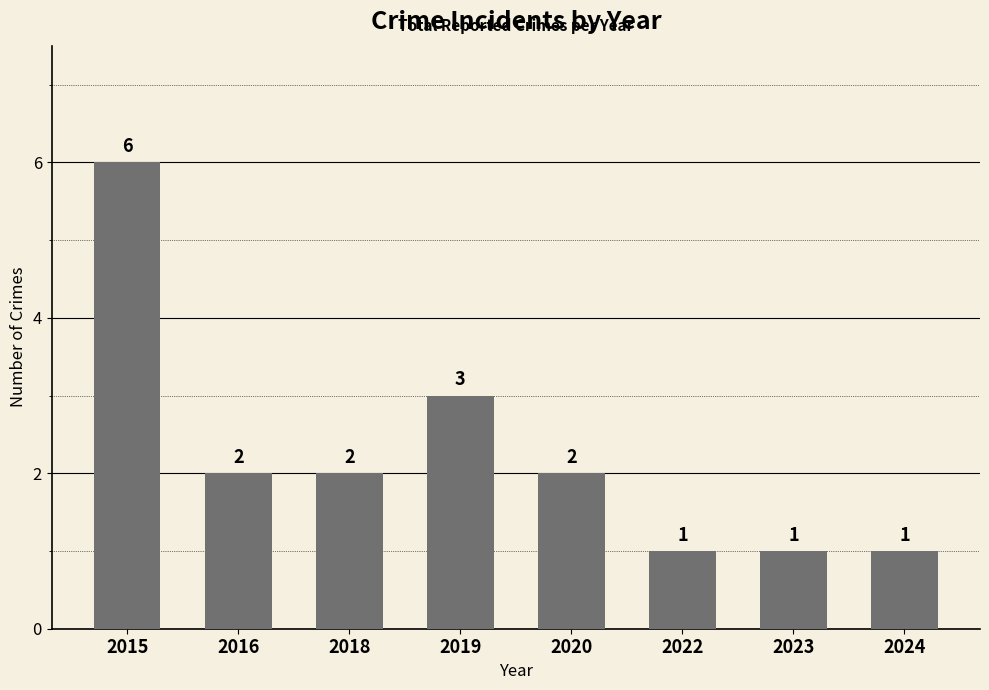

What is the average value?

2